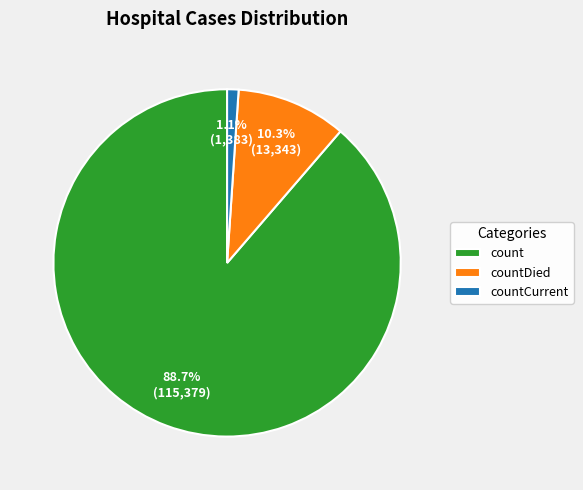

Which has a higher value, count or countCurrent?

count